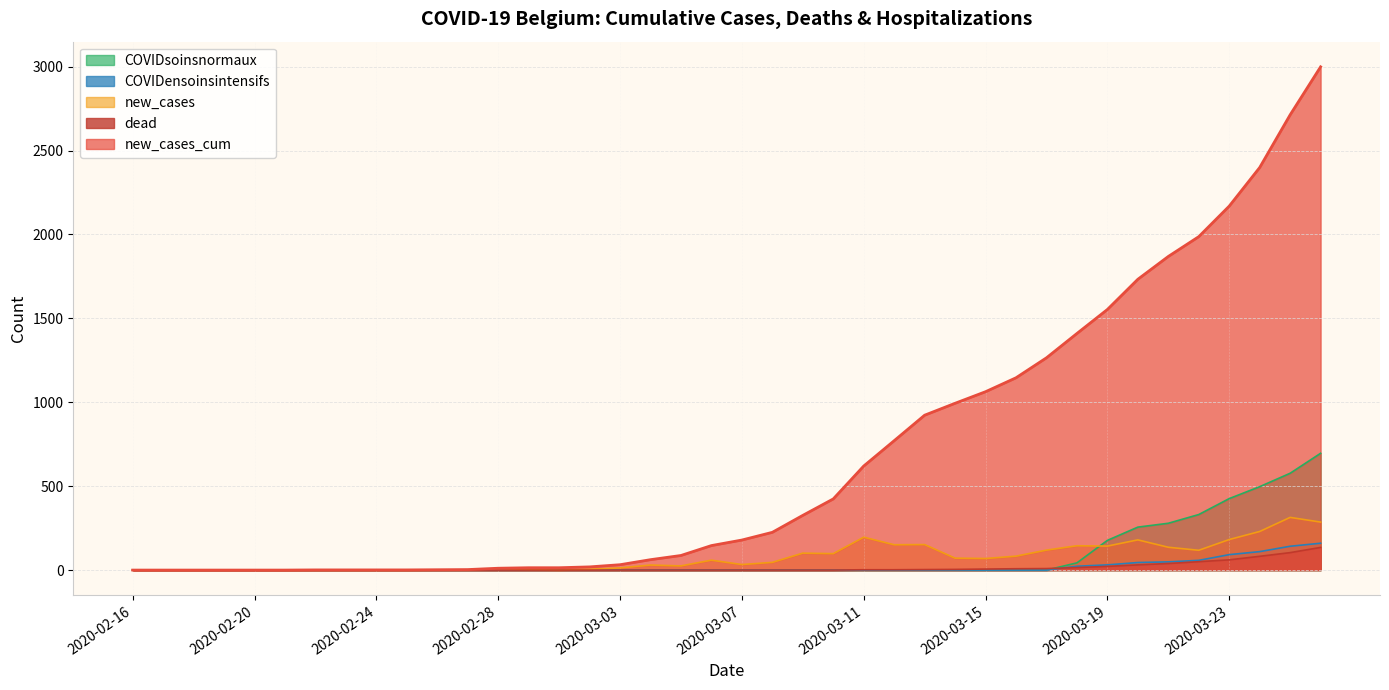

The value of dead at 2020-03-15 is 9. True or false?

False